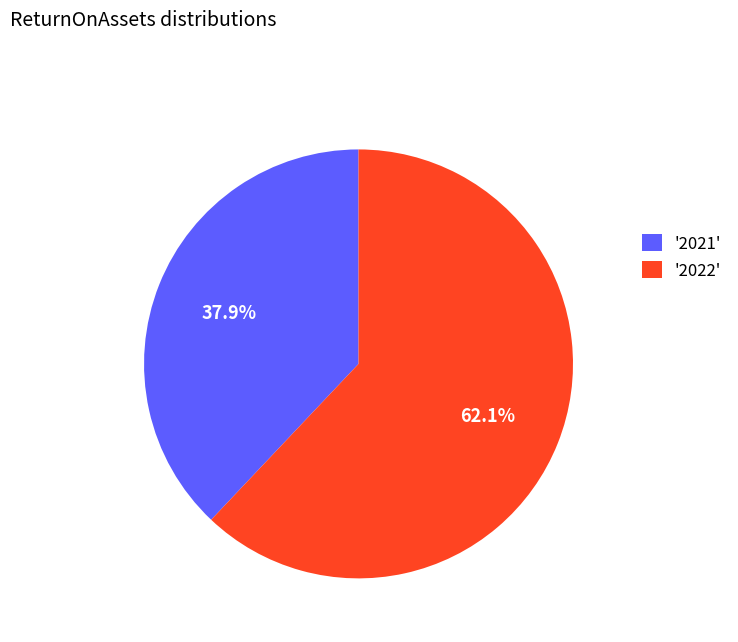

Is there any slice that represents more than half of the pie?

Yes